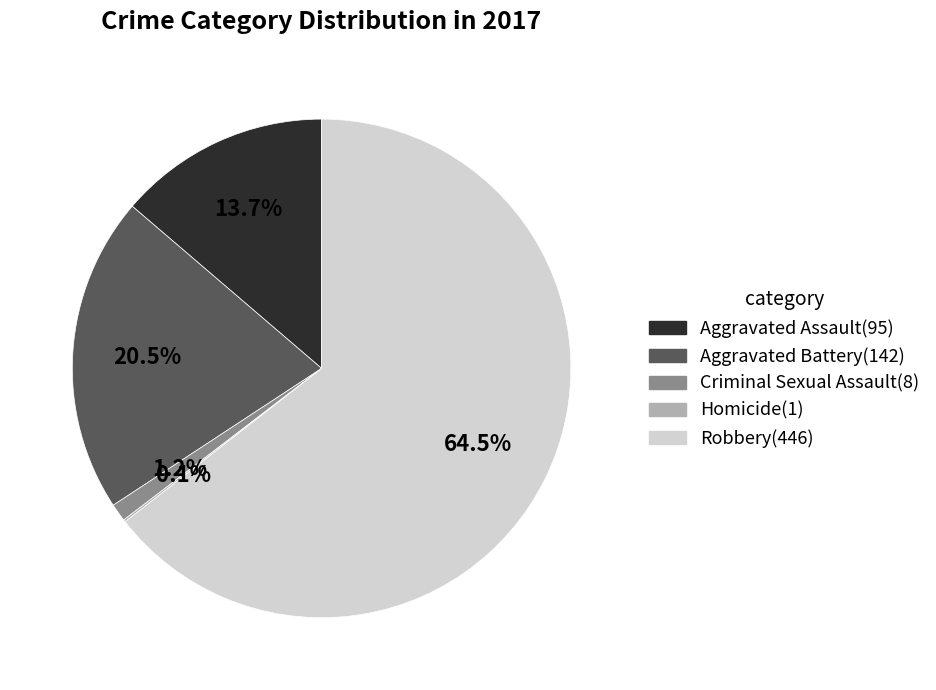

Is it true that Criminal Sexual Assault is 13% of the pie?

False